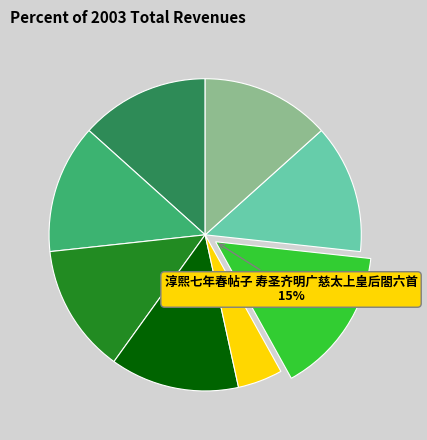

Does any single category account for the majority?

No